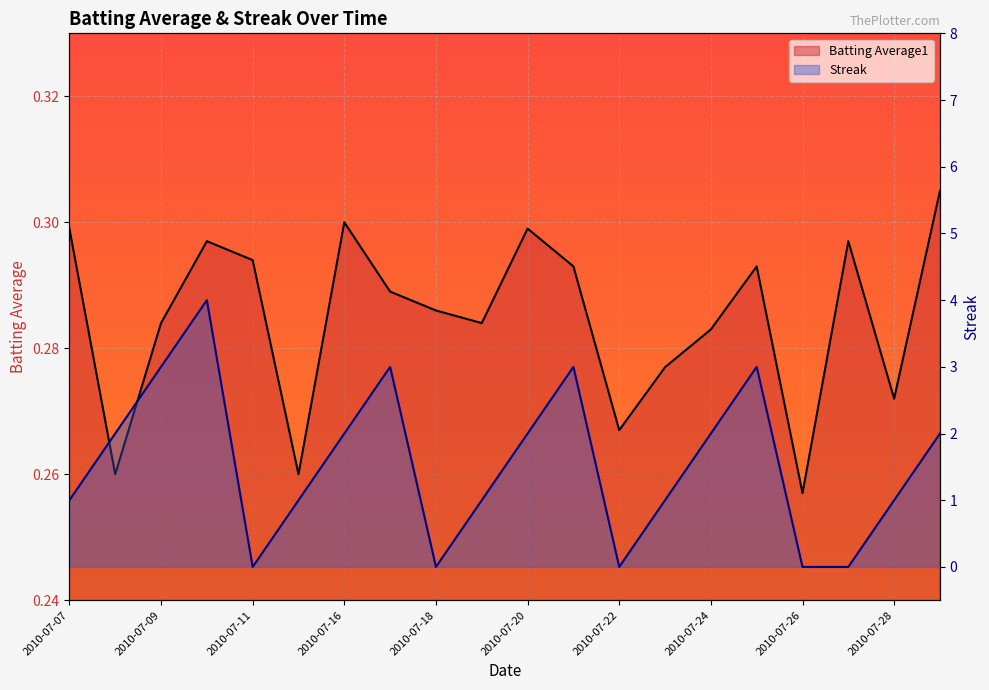

Reading right to left, extract all data points from this chart.

Batting Average1: 2010-07-29=0.3	2010-07-28=0.3	2010-07-27=0.3	2010-07-26=0.3	2010-07-25=0.3	2010-07-24=0.3	2010-07-23=0.3	2010-07-22=0.3	2010-07-21=0.3	2010-07-20=0.3	2010-07-19=0.3	2010-07-18=0.3	2010-07-17=0.3	2010-07-16=0.3	2010-07-15=0.3	2010-07-11=0.3	2010-07-10=0.3	2010-07-09=0.3	2010-07-08=0.3	2010-07-07=0.3
Streak: 2010-07-29=2.0	2010-07-28=1.0	2010-07-27=0.0	2010-07-26=0.0	2010-07-25=3.0	2010-07-24=2.0	2010-07-23=1.0	2010-07-22=0.0	2010-07-21=3.0	2010-07-20=2.0	2010-07-19=1.0	2010-07-18=0.0	2010-07-17=3.0	2010-07-16=2.0	2010-07-15=1.0	2010-07-11=0.0	2010-07-10=4.0	2010-07-09=3.0	2010-07-08=2.0	2010-07-07=1.0